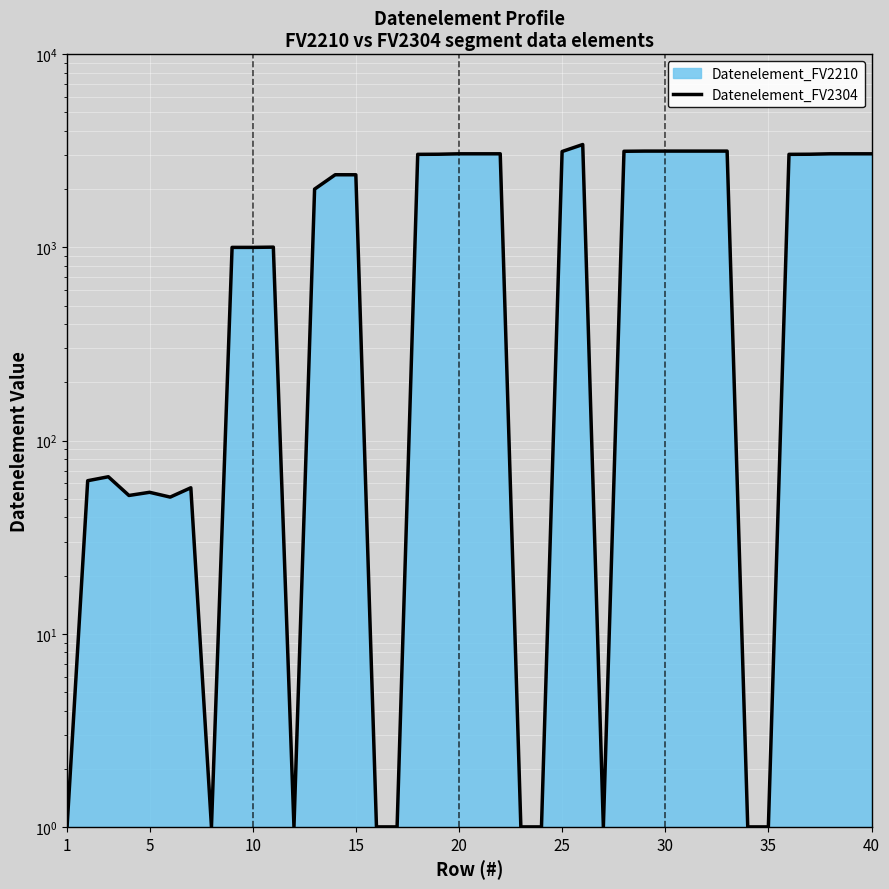

What is the sum of all values?

66073